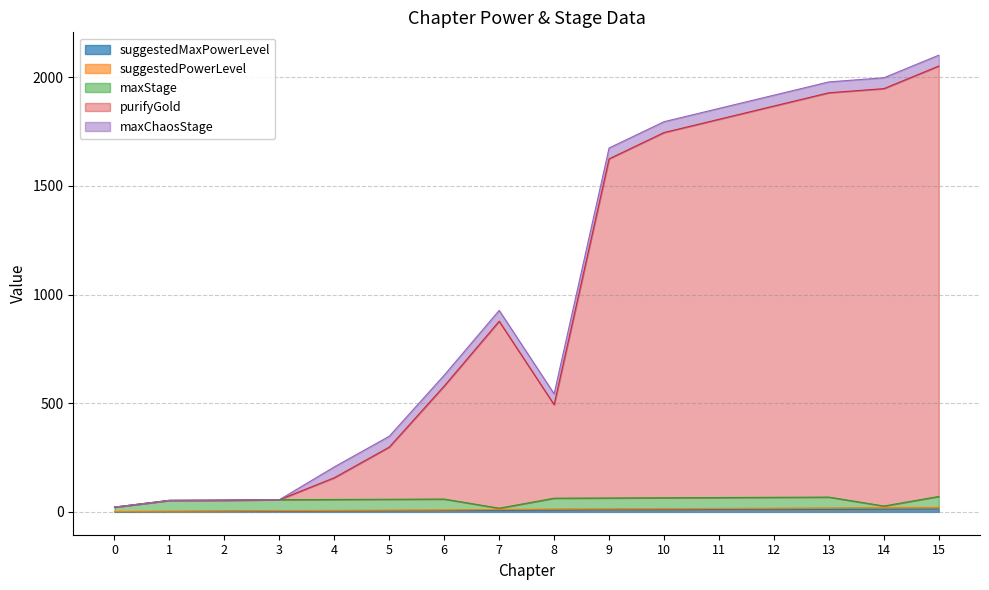

What is the difference between the maximum and minimum values in the suggestedPowerLevel series?

19